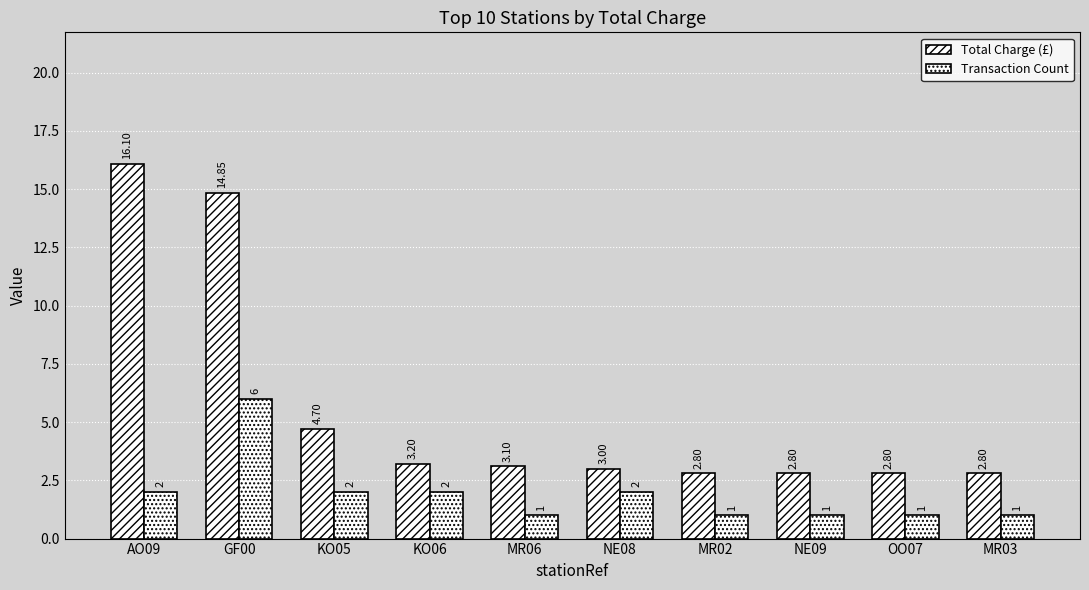

How many bars are there in total?

20